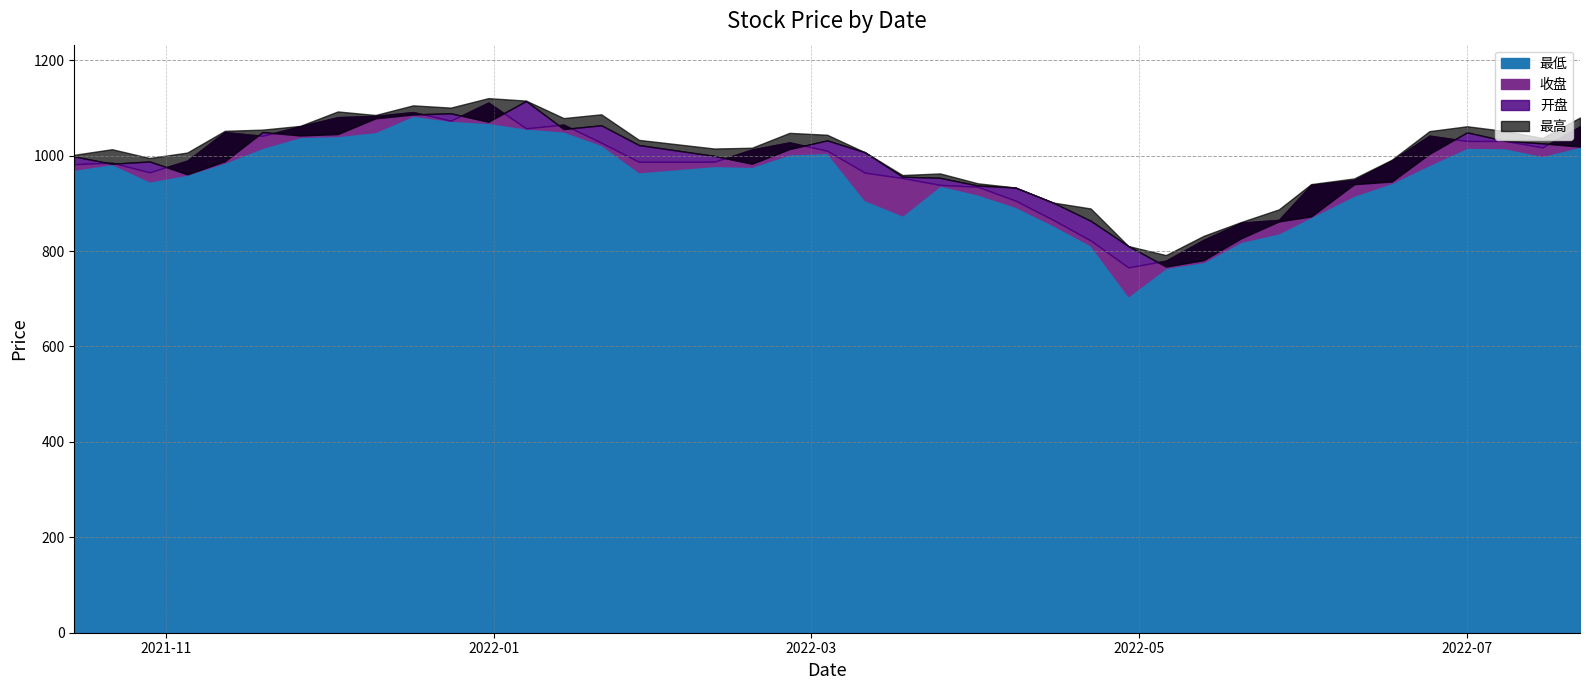

What is the sum of the 开盘 values at 2021-11-05 and 2022-03-18?

1916.9